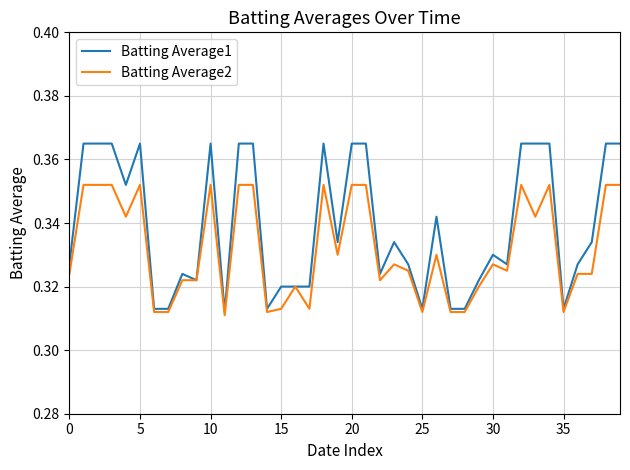

Count the Batting Average1 values in the range 0 to 1.

40